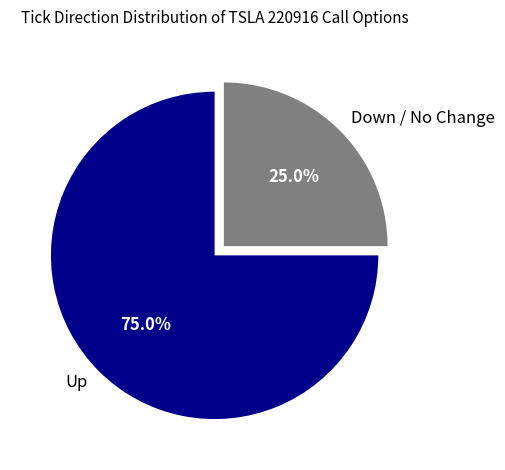

Does Up account for over 50% of the chart?

Yes